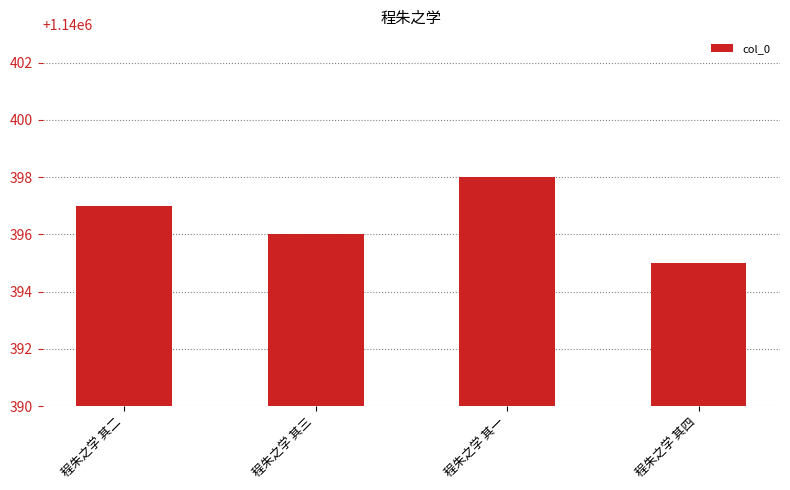

What is the change in value from 程朱之学 其二 to 程朱之学 其一?

+1